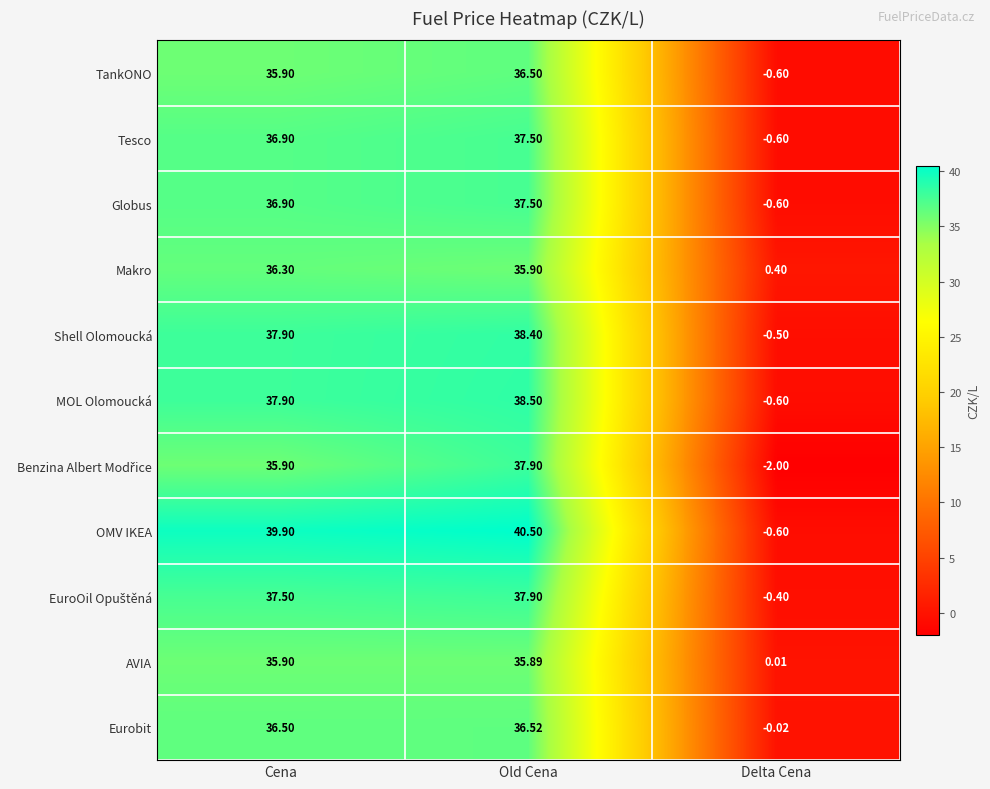

How many data points does each series have?

3